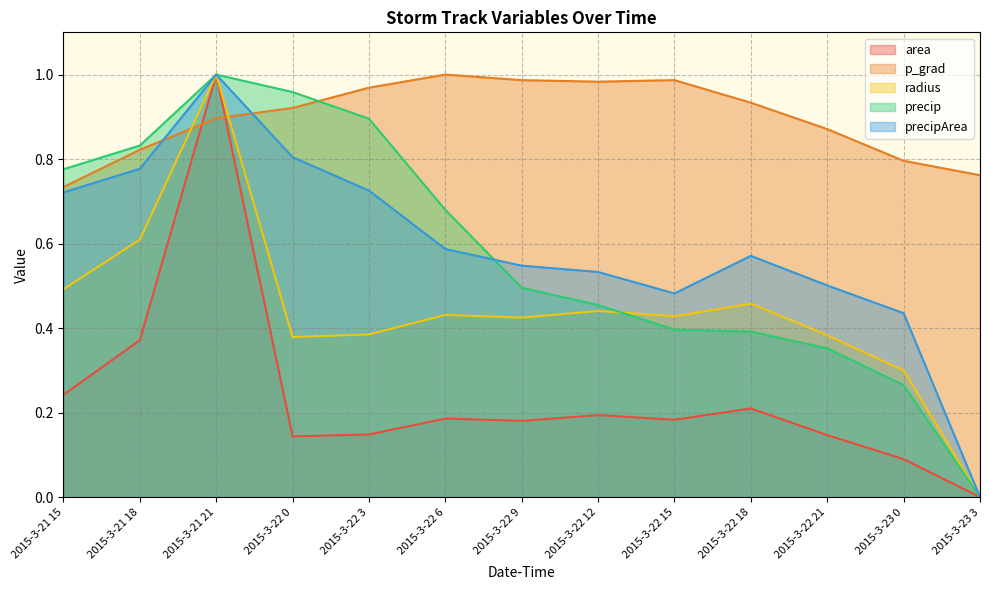

Which category has the lowest value across all series?

2015-3-23 3